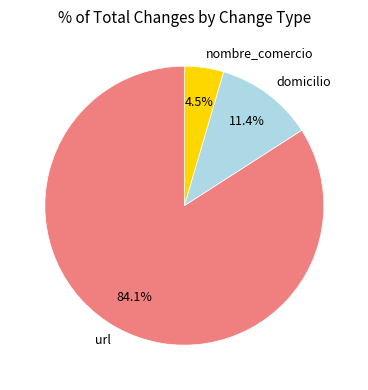

To the nearest percent, what percentage of the pie is domicilio?

11%